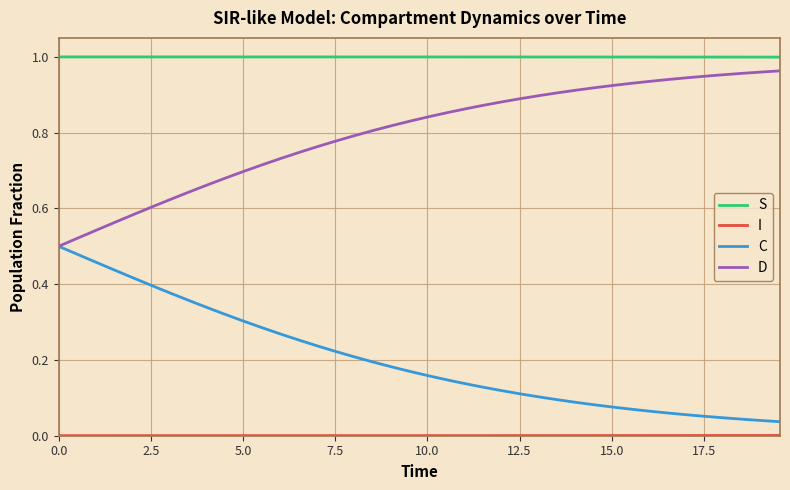

Which series has the largest total across all categories?

S